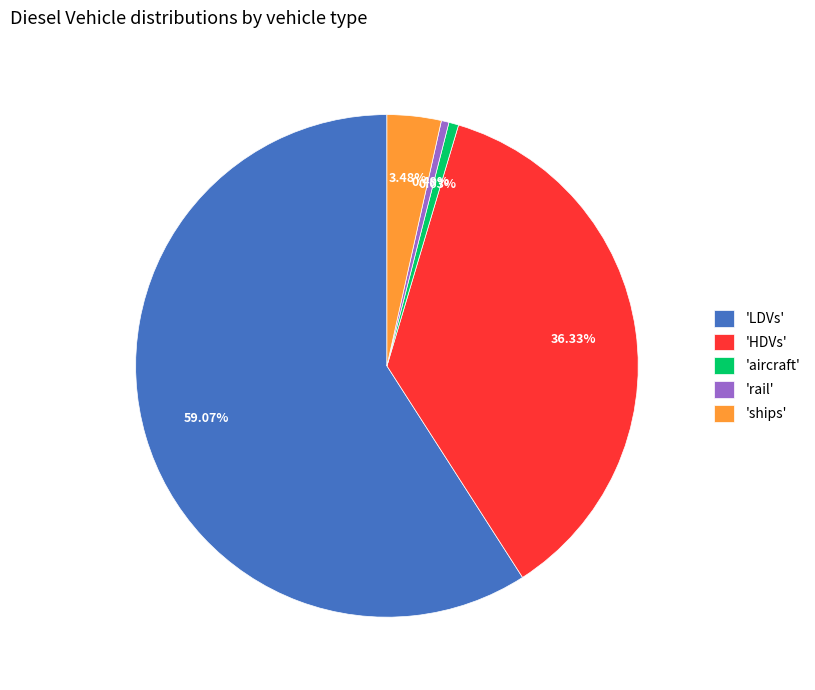

Which slice represents more than half of the pie?

'LDVs'